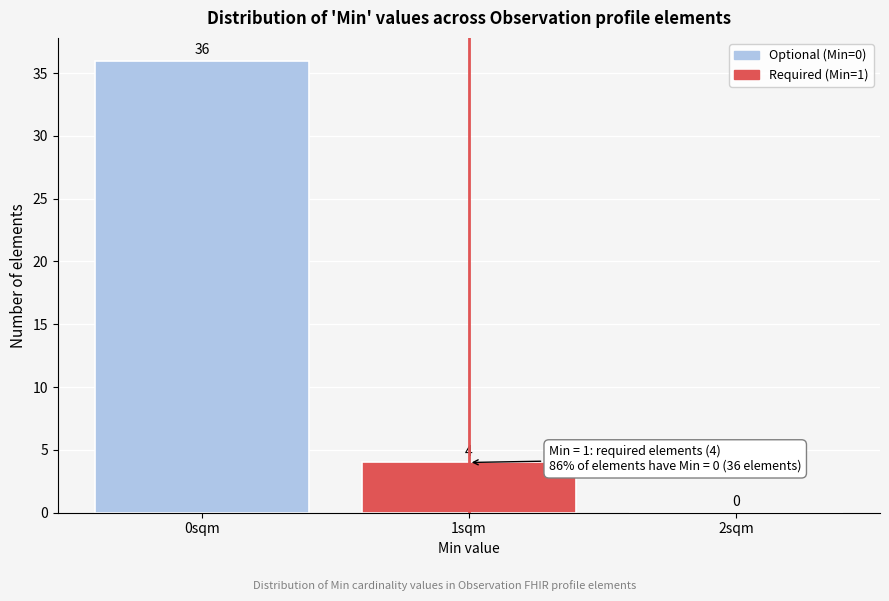

Reading left to right, what are all the values shown in this chart?

0sqm=36	1sqm=4	2sqm=0